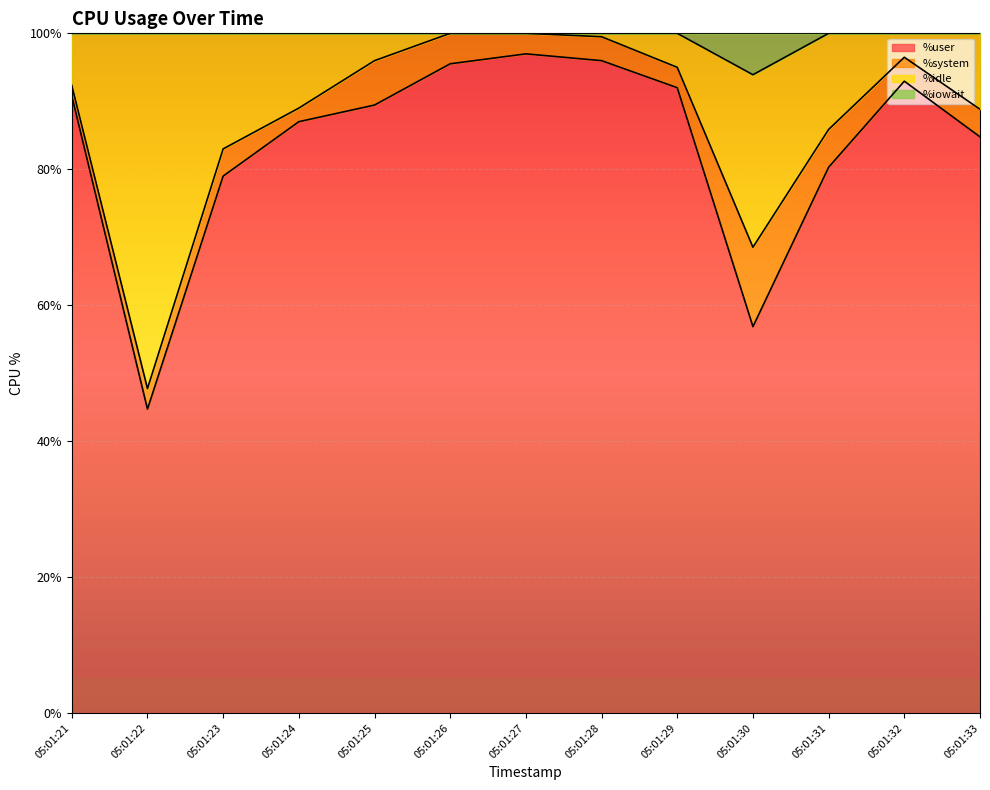

What is the difference between the %idle values at 05:01:23 and 05:01:27?

17.0